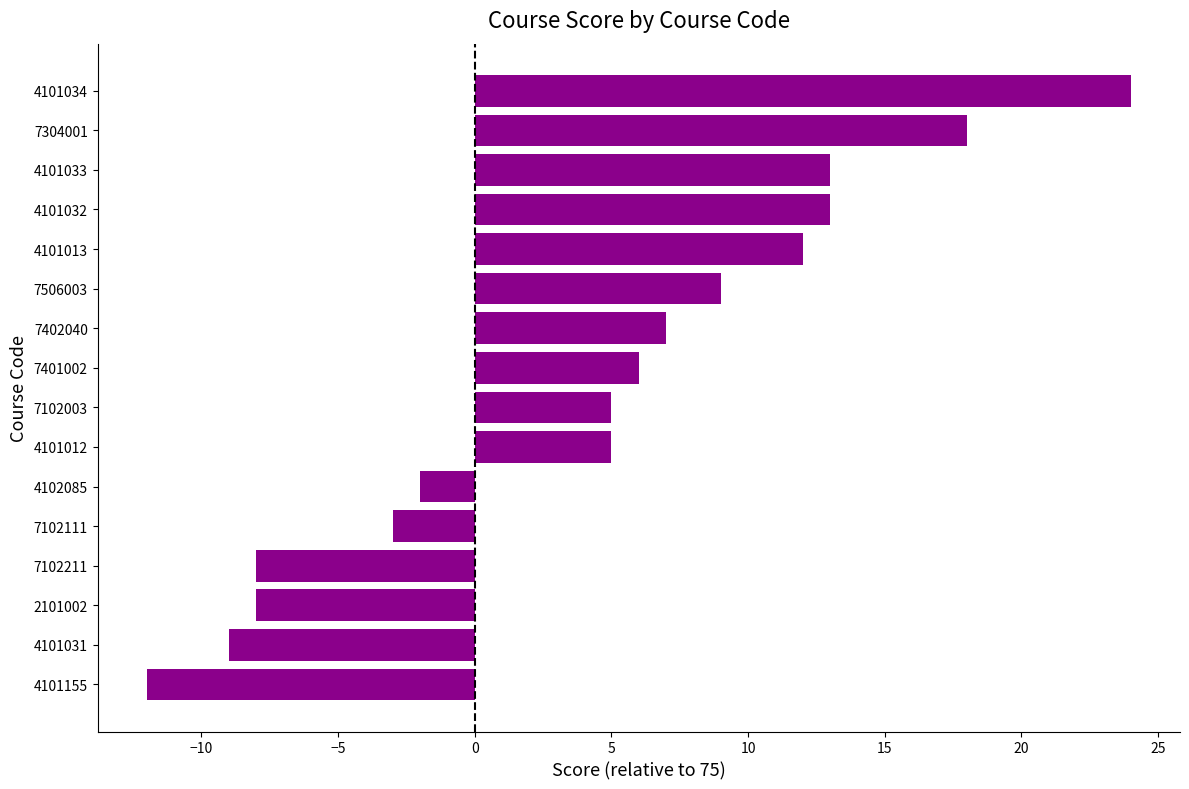

Does the chart contain any negative values?

Yes